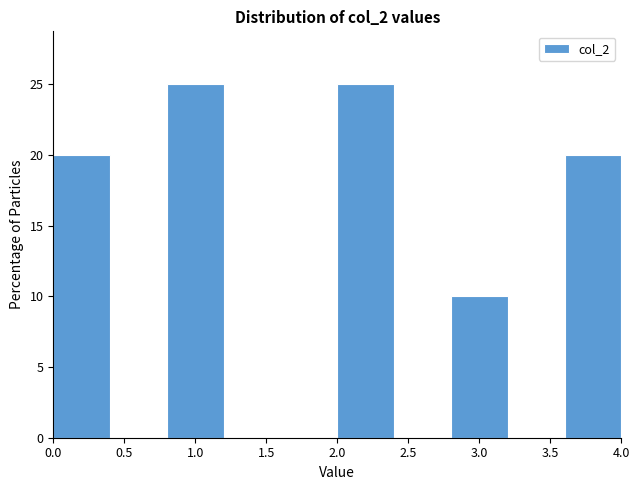

Reading left to right, transcribe this chart: for each bar, give the range it covers on the x-axis and its height. The values are not printed on the chart, so give them approximately, as read against the axis.

0.0 to 0.4: 20
0.4 to 0.8: 0
0.8 to 1.2: 25
1.2 to 1.6: 0
1.6 to 2.0: 0
2.0 to 2.4: 25
2.4 to 2.8: 0
2.8 to 3.2: 10
3.2 to 3.6: 0
3.6 to 4.0: 20